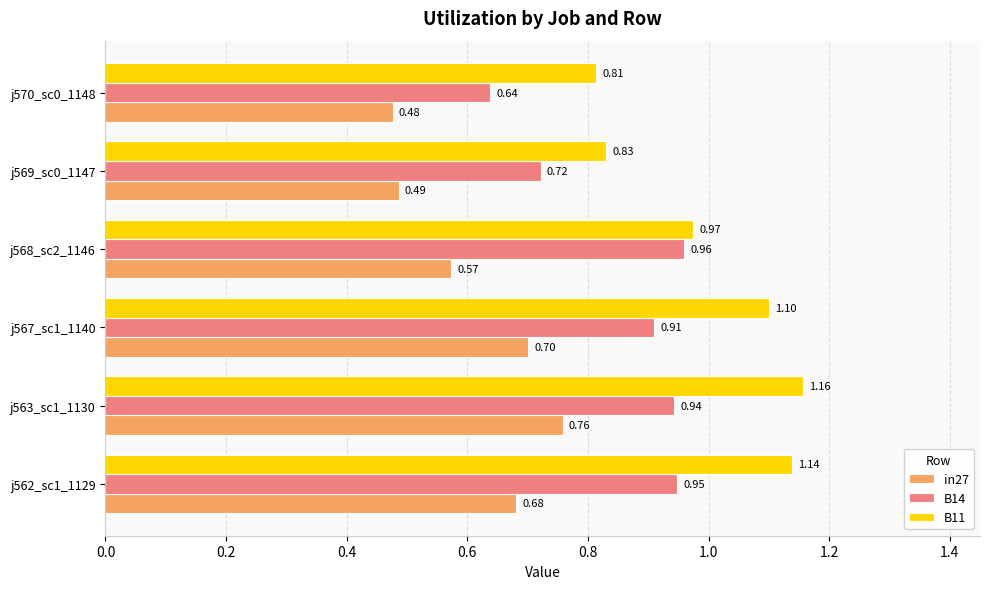

What is the difference between the second highest and minimum values in the B11 series?

0.3